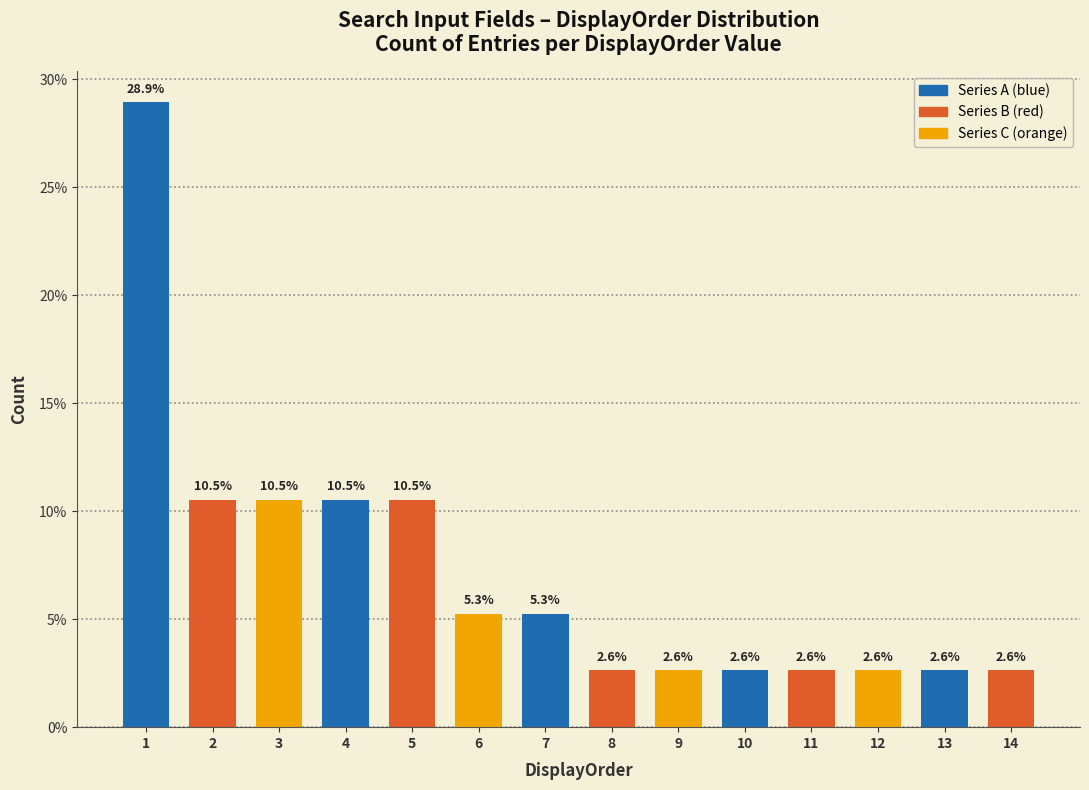

Reading left to right, transcribe all the data shown in this chart.

28.9	10.5	10.5	10.5	10.5	5.3	5.3	2.6	2.6	2.6	2.6	2.6	2.6	2.6